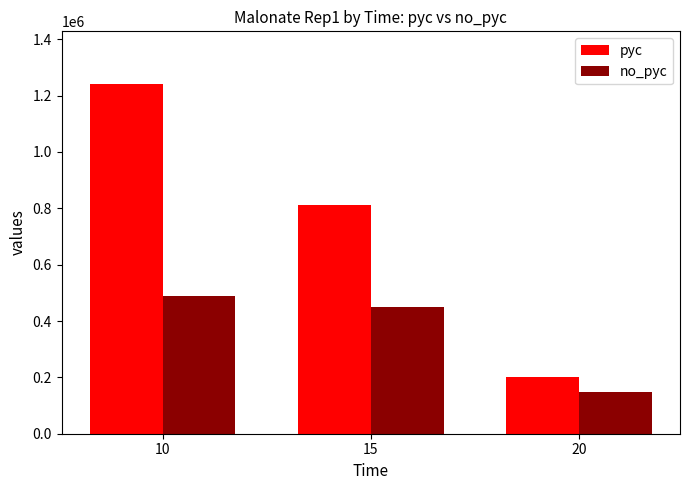

At which label does pyc first exceed 810552?

10